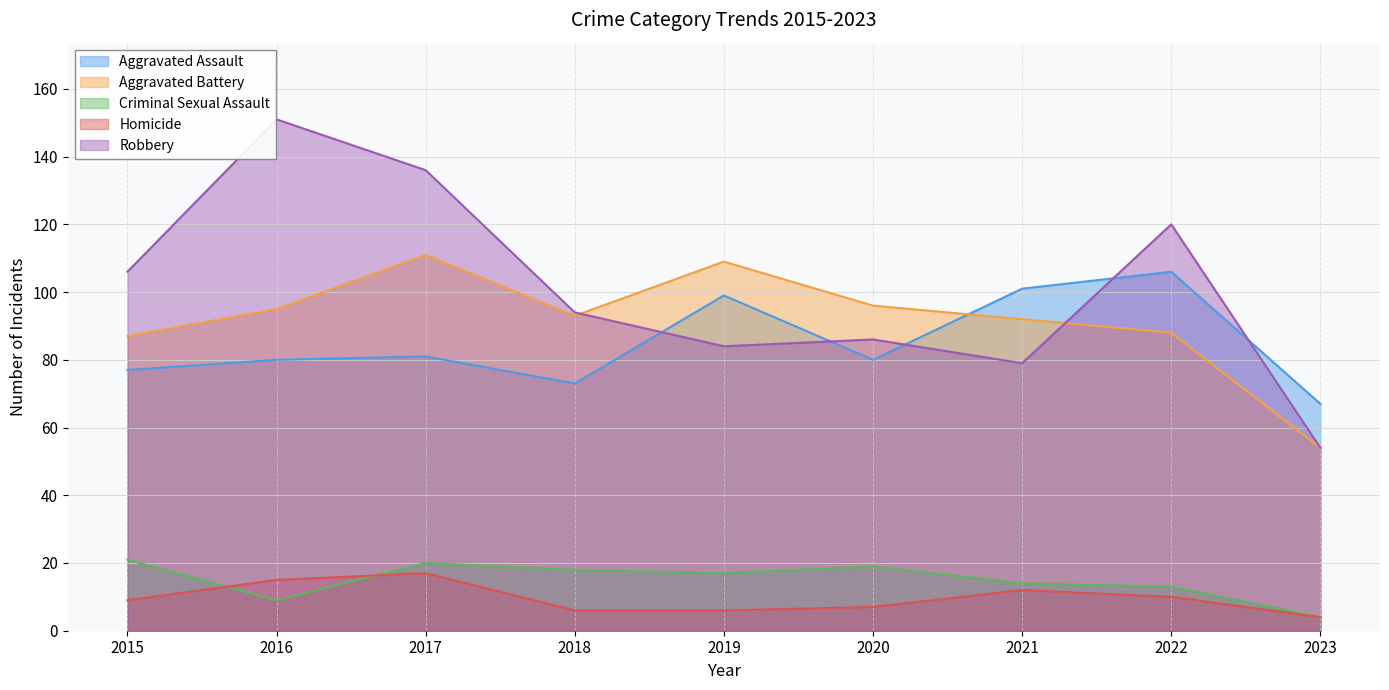

In Criminal Sexual Assault, how many points are lower than both neighbors (excluding endpoints)?

2